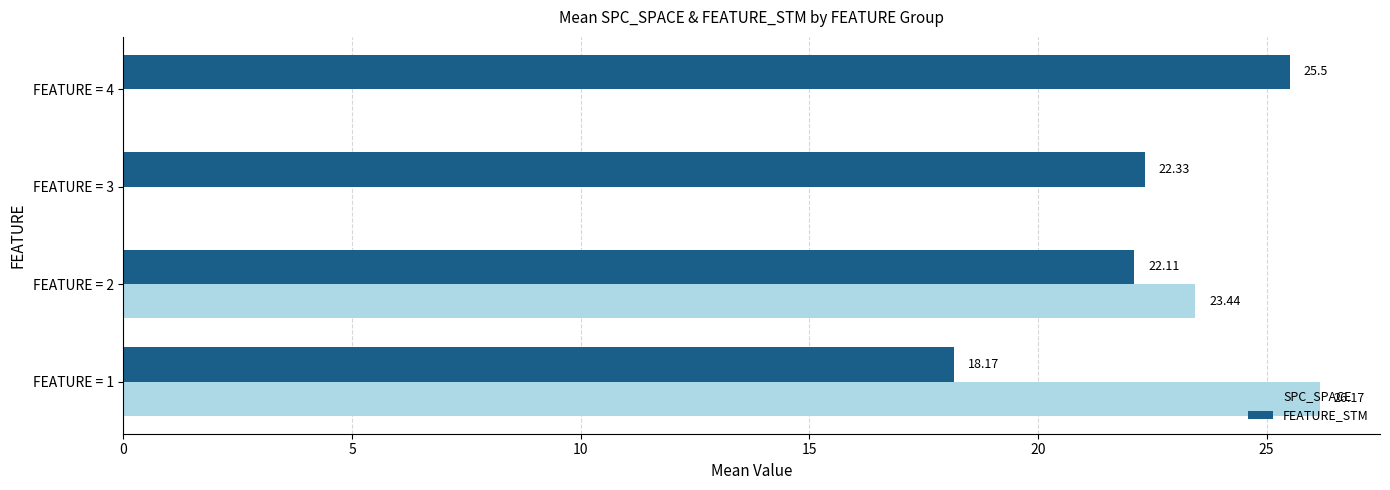

What is the sum of all SPC_SPACE values?

49.6